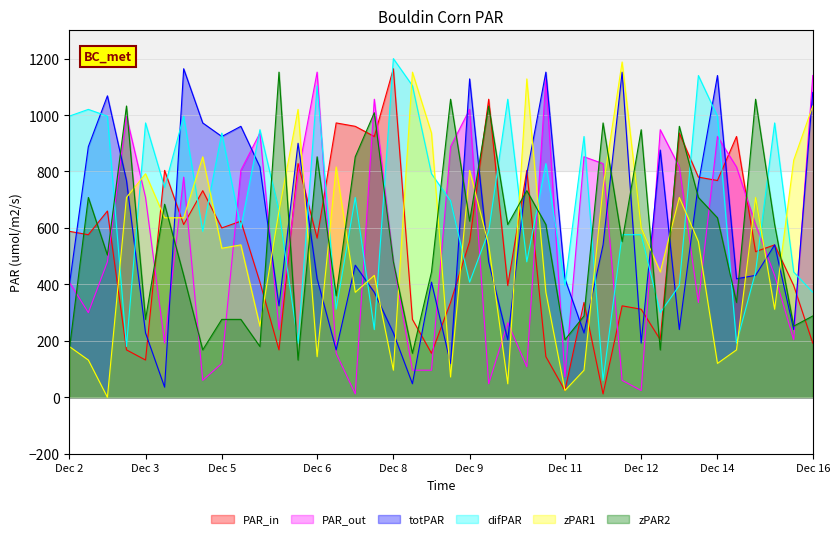

Rank the series at Dec 9 from lowest to highest value.

difPAR, PAR_in, zPAR2, zPAR1, PAR_out, totPAR